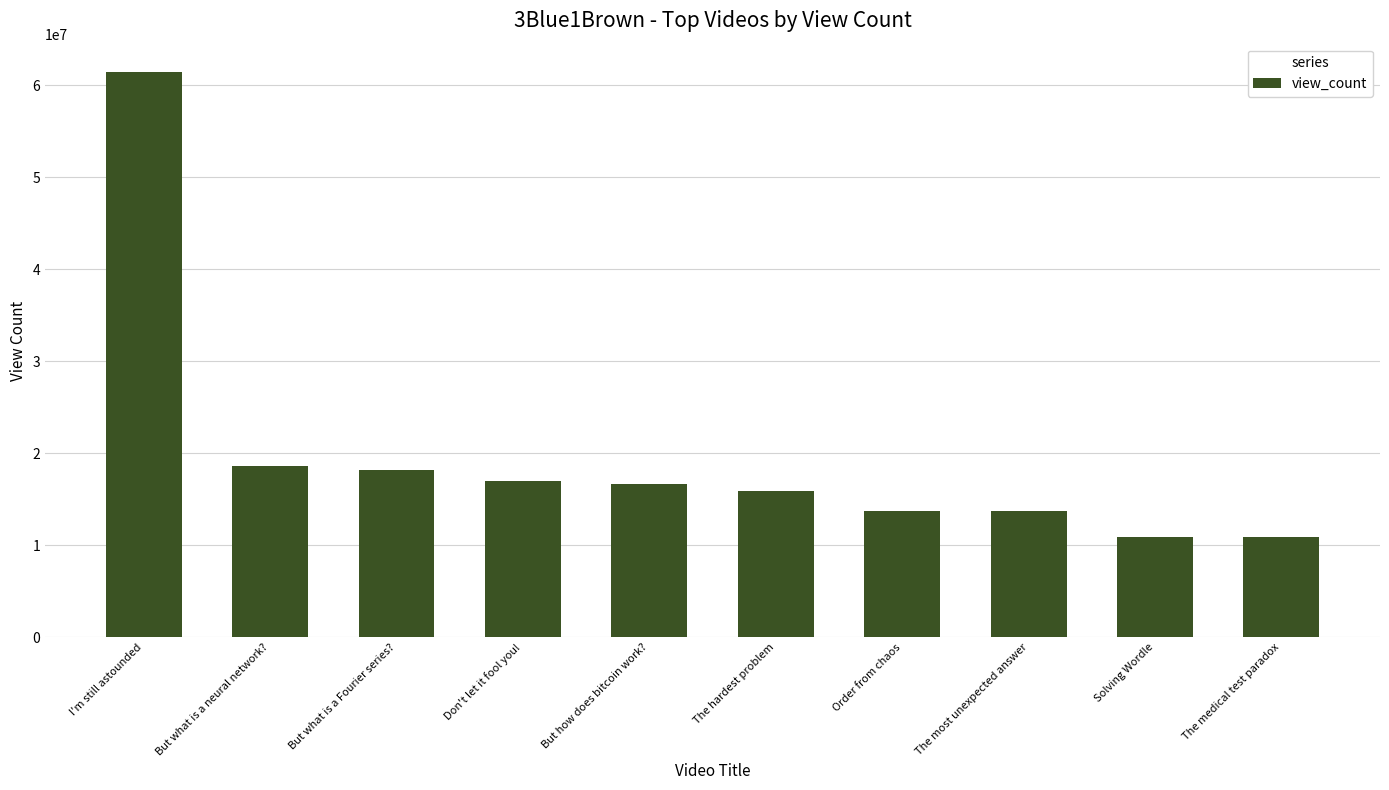

What is the ratio of the value at Solving Wordle to the value at The hardest problem?

0.7